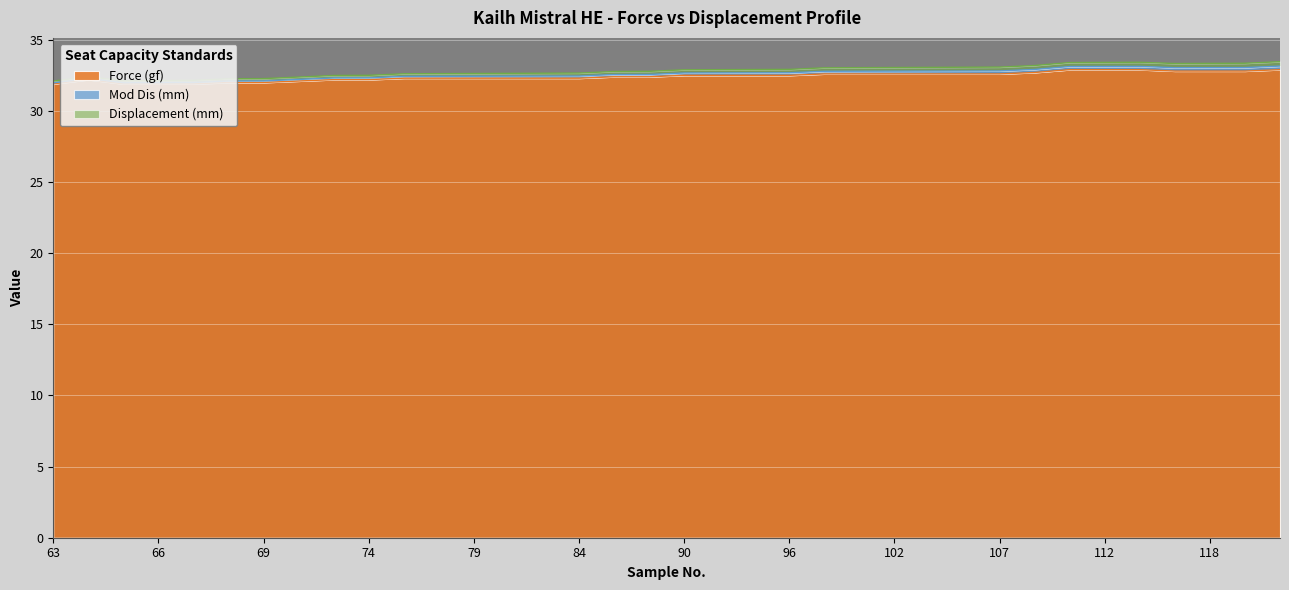

How many data points does each series have?

36